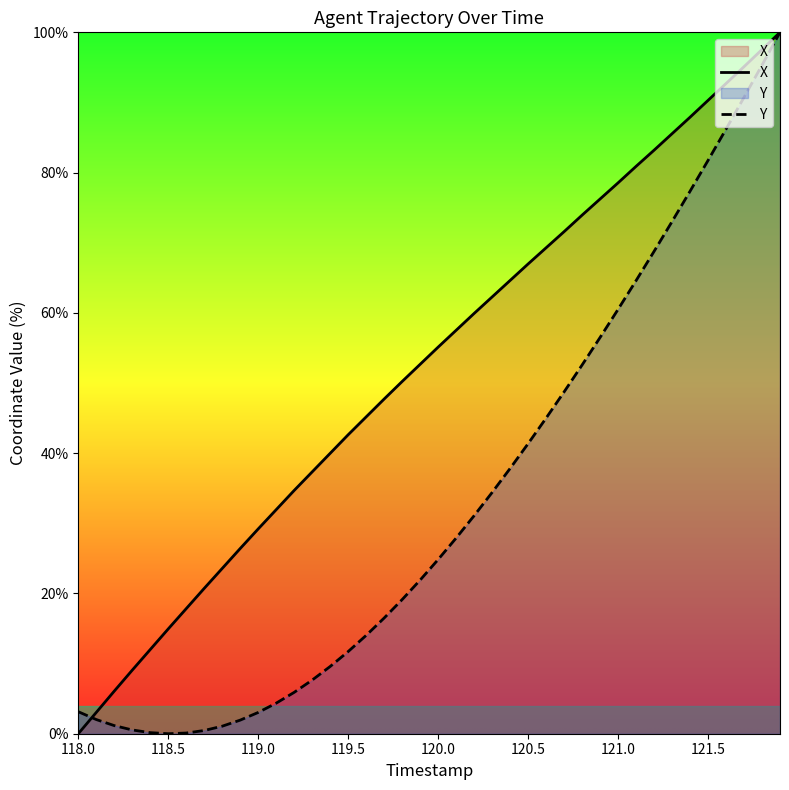

How many values in the Y series exceed 24?

20